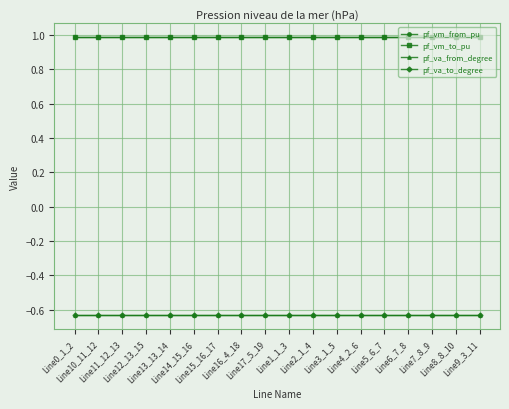

True or false: pf_va_from_degree and pf_va_to_degree cross at least once.

False